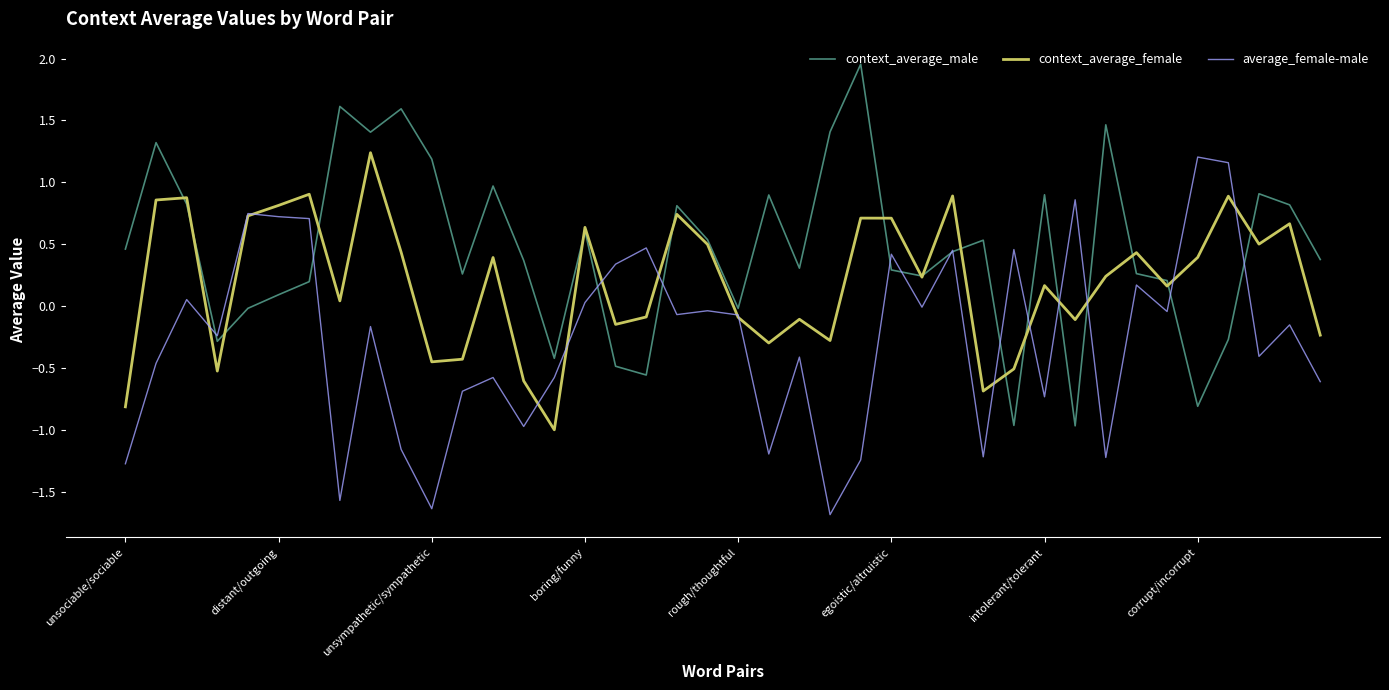

What is the smallest value displayed?

-1.7